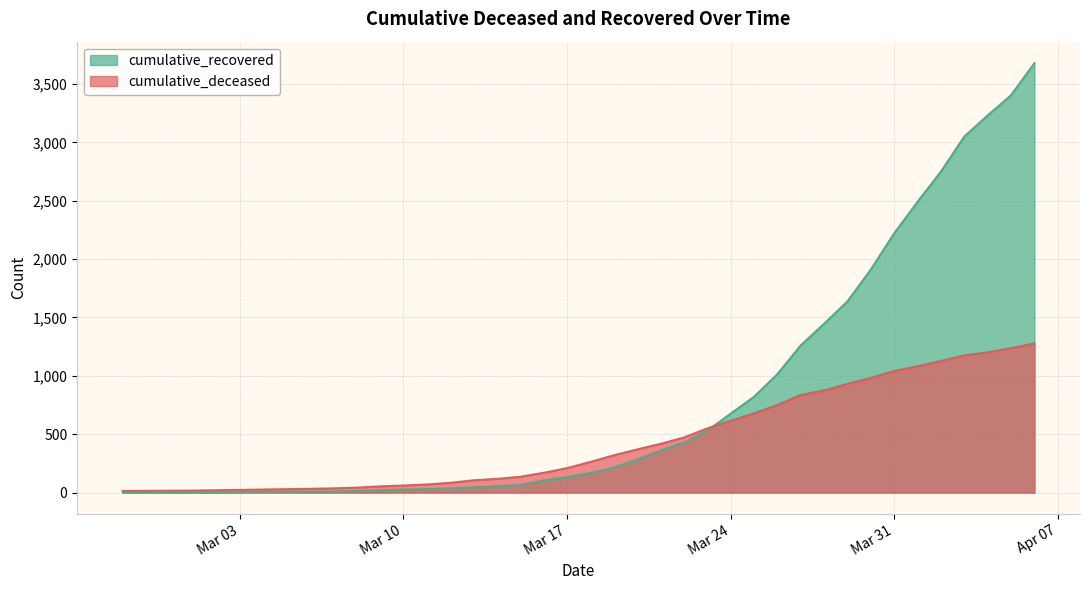

What is the maximum value shown in the chart?

3678